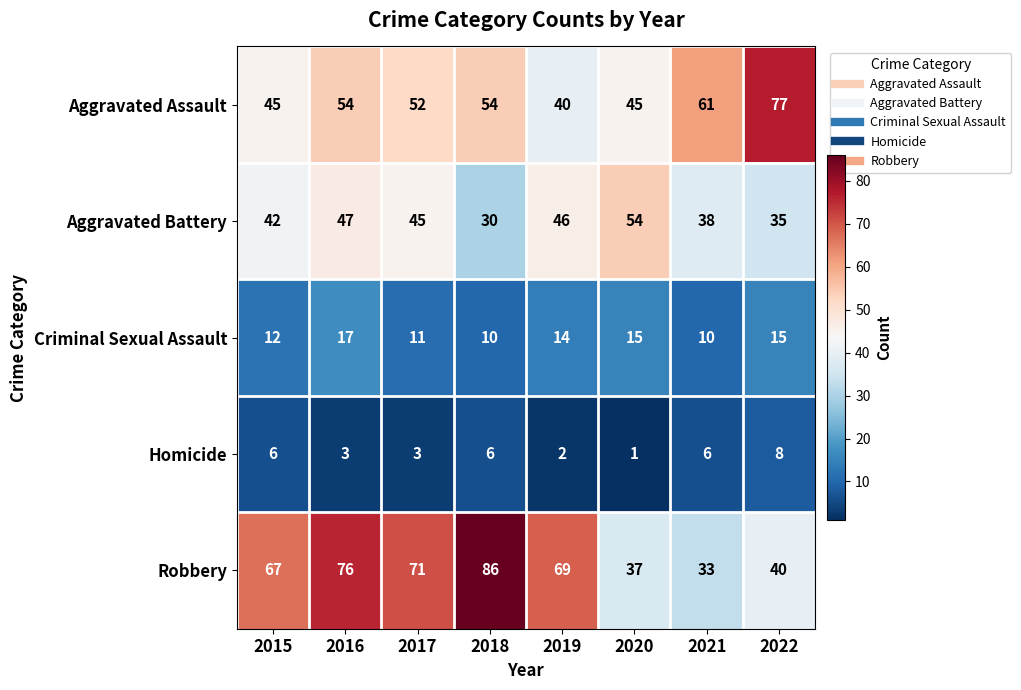

At which label is Aggravated Battery closest to 42?

2015